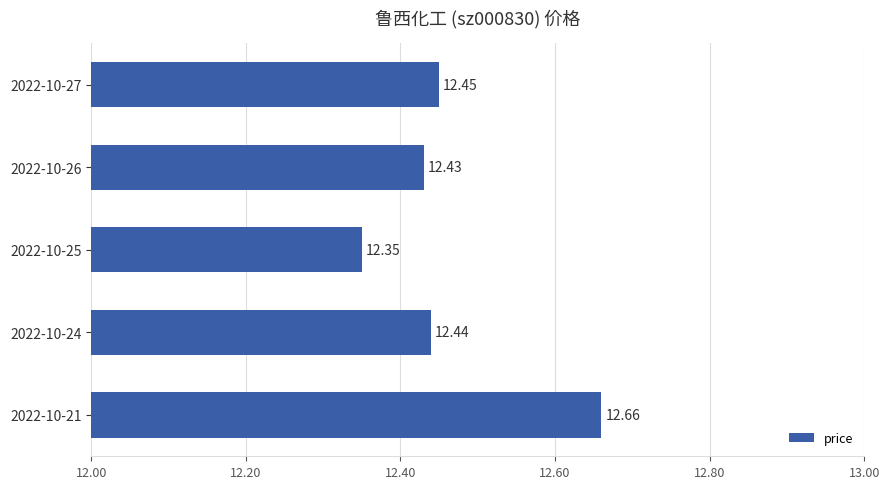

What is the sum of all values?

62.3